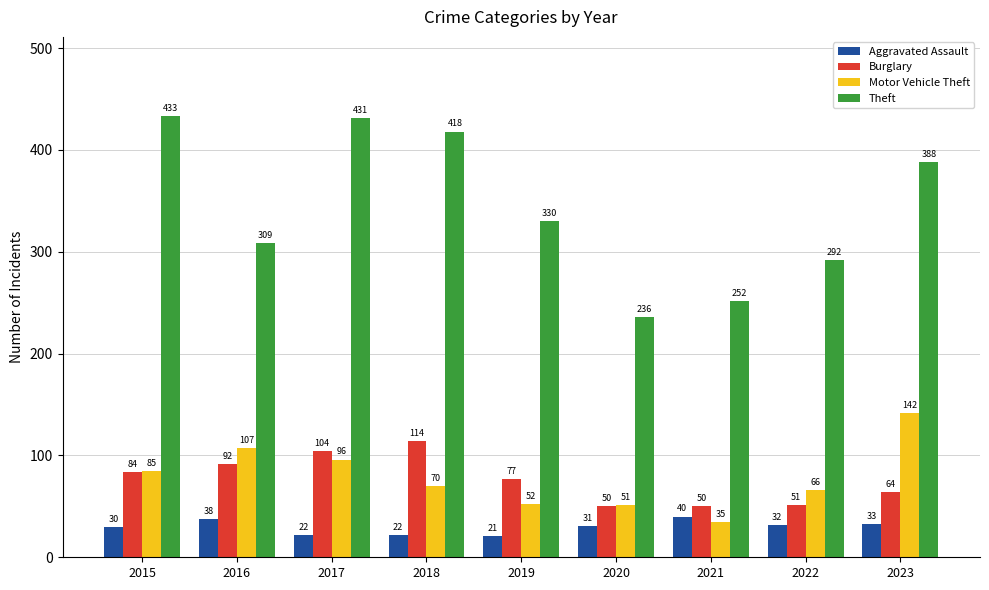

Reading left to right, what are all the values shown in this chart?

Aggravated Assault: 2015=30	2016=38	2017=22	2018=22	2019=21	2020=31	2021=40	2022=32	2023=33
Burglary: 2015=84	2016=92	2017=104	2018=114	2019=77	2020=50	2021=50	2022=51	2023=64
Motor Vehicle Theft: 2015=85	2016=107	2017=96	2018=70	2019=52	2020=51	2021=35	2022=66	2023=142
Theft: 2015=433	2016=309	2017=431	2018=418	2019=330	2020=236	2021=252	2022=292	2023=388